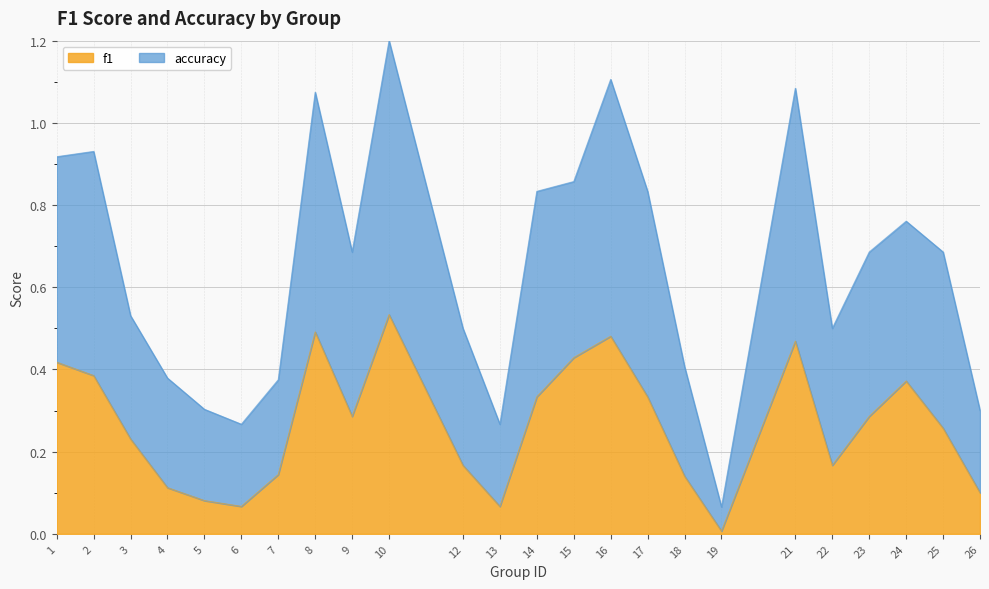

True or false: accuracy and f1 intersect in this chart.

False